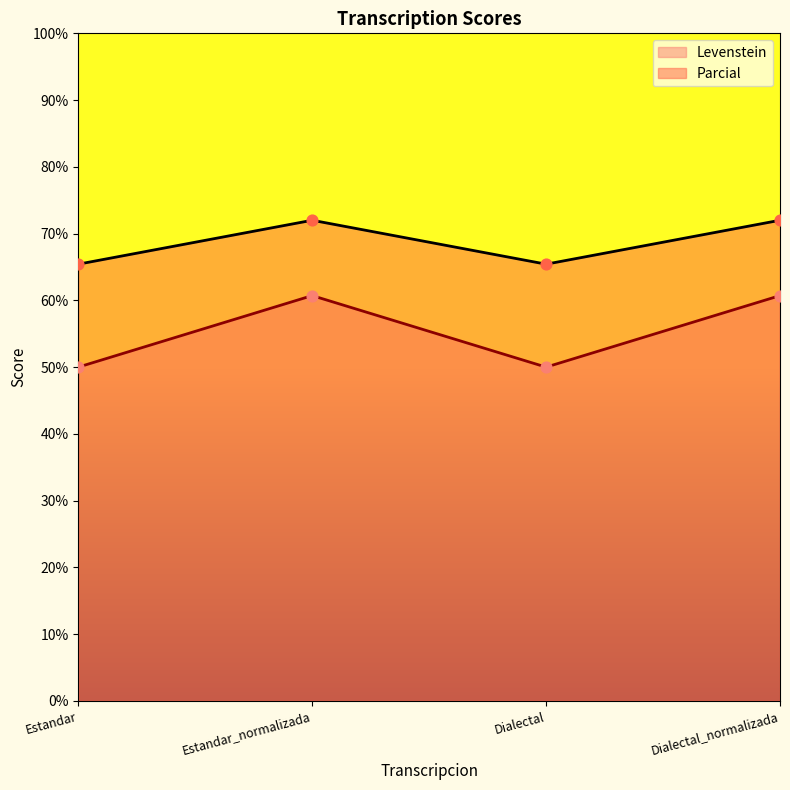

At which category is the sum across all series the highest?

Estandar_normalizada